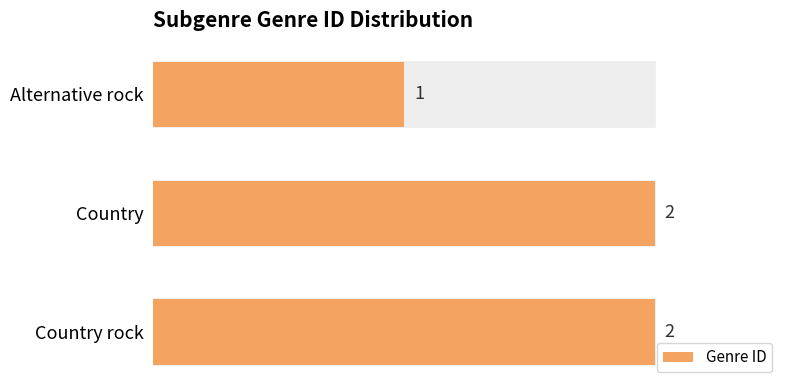

The chart shows a value of 2 at Alternative rock. True or false?

False